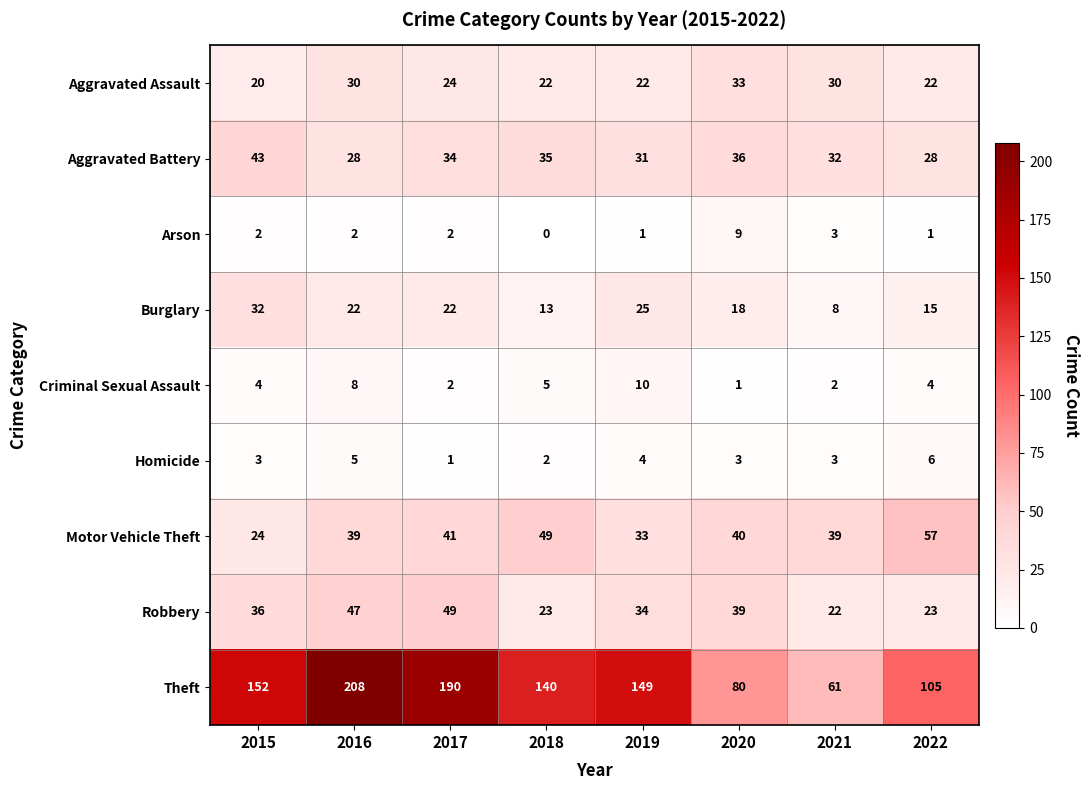

How many categories are shown in the chart?

8